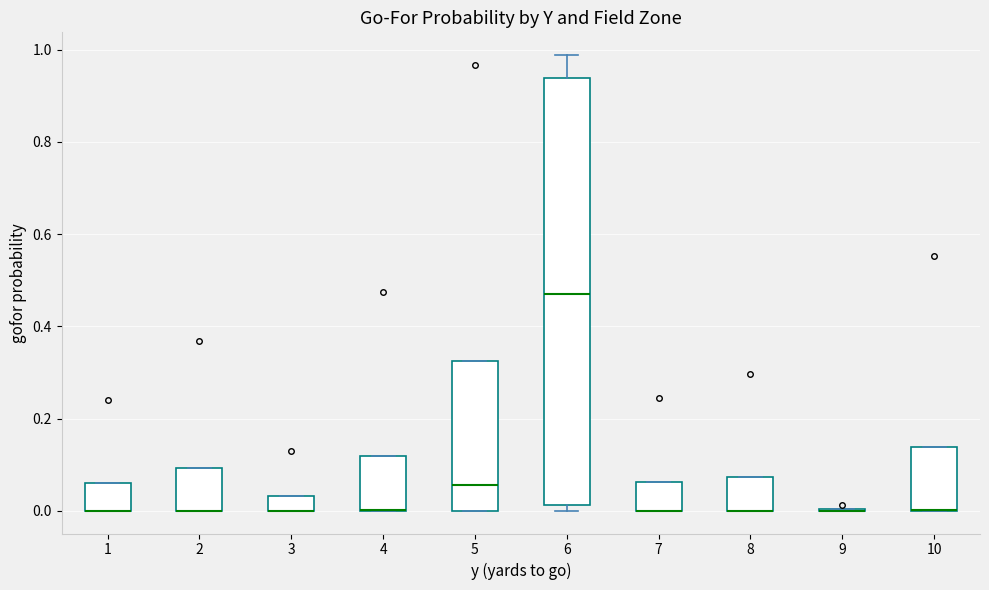

Where is the upper edge of the box at x = 8 on the y-axis? The values are not printed on the chart, so give them approximately, as read against the axis.

0.08